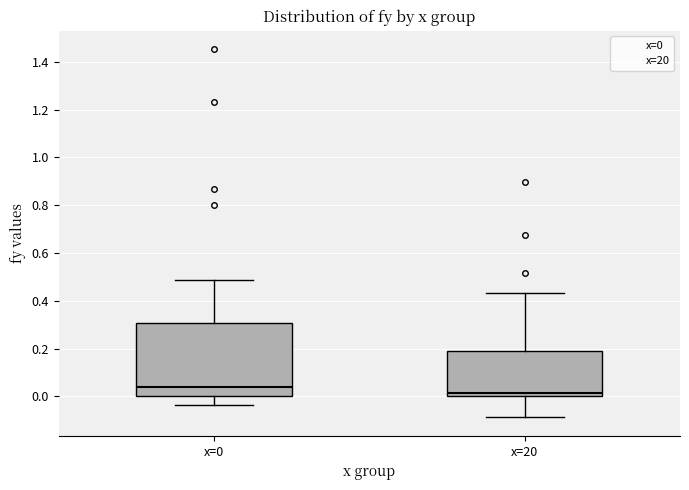

Where does the lower whisker of the box for x=0 end on the y-axis? The values are not printed on the chart, so give them approximately, as read against the axis.

-0.04